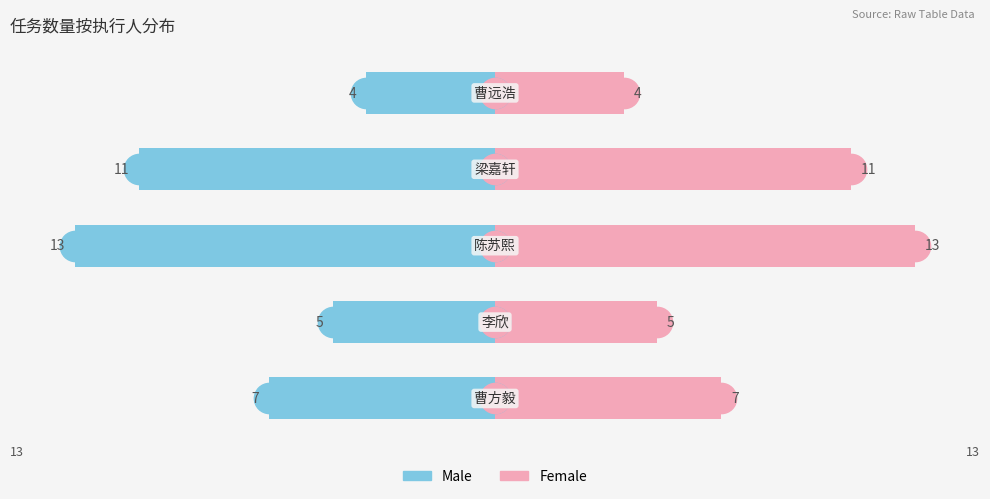

What is the difference between the maximum and minimum values in the Male series?

9